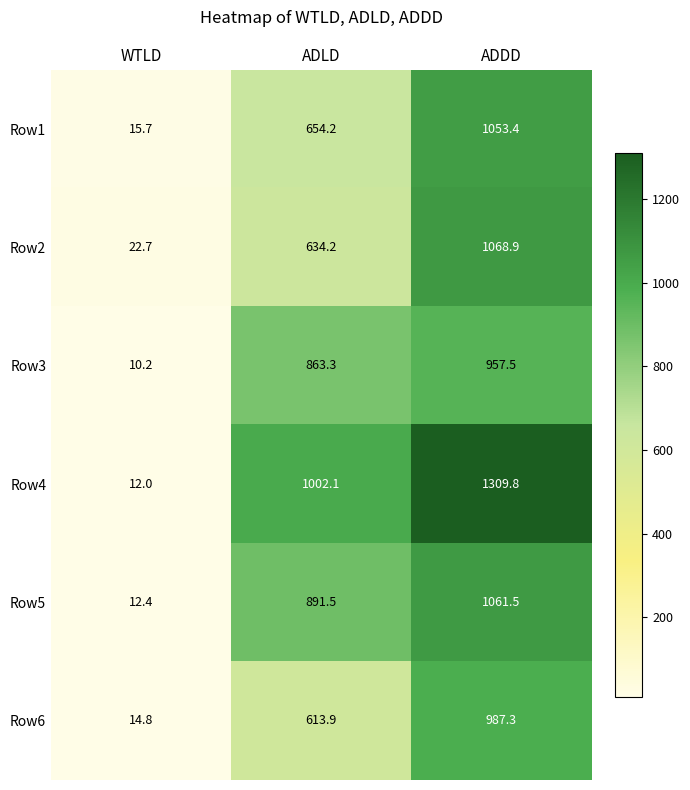

Reading right to left, transcribe all the data shown in this chart.

Row1: 1053.4	654.2	15.7
Row2: 1068.9	634.2	22.7
Row3: 957.5	863.3	10.2
Row4: 1309.8	1002.1	12.0
Row5: 1061.5	891.5	12.4
Row6: 987.3	613.9	14.8